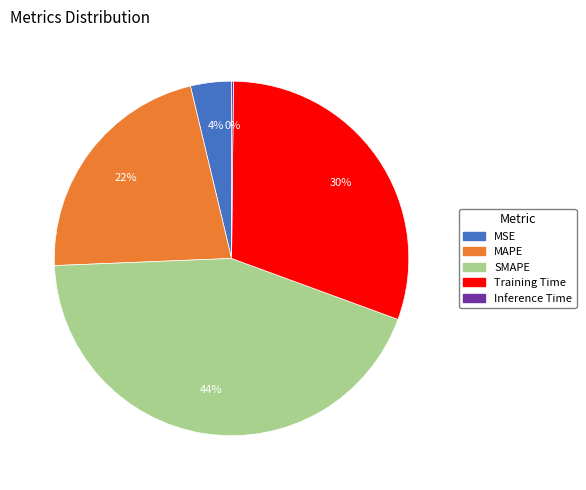

Between MSE and Training Time, which is larger?

Training Time